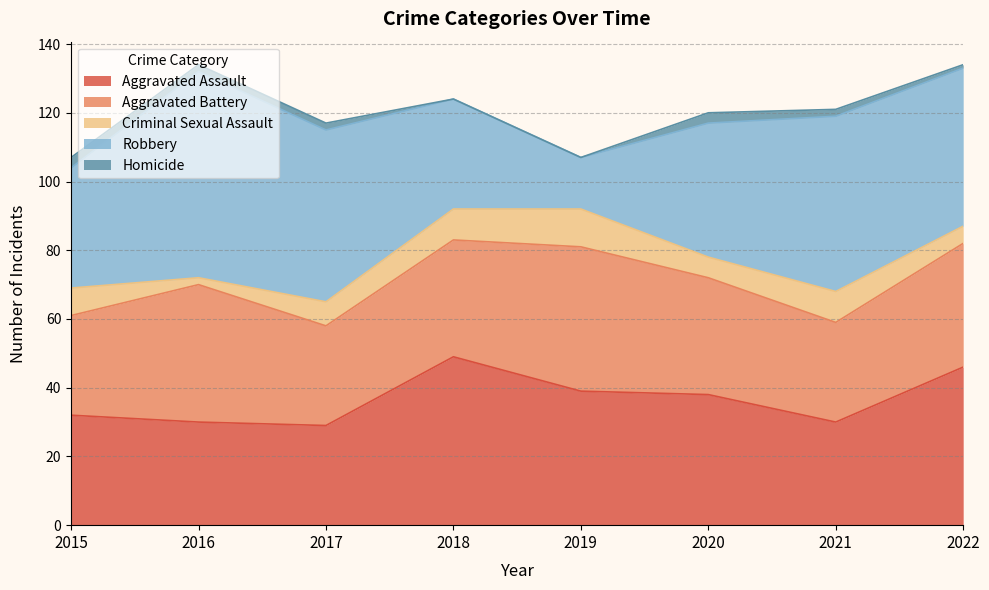

Rank the categories by Robbery value from lowest to highest.

2019, 2018, 2015, 2020, 2022, 2017, 2021, 2016